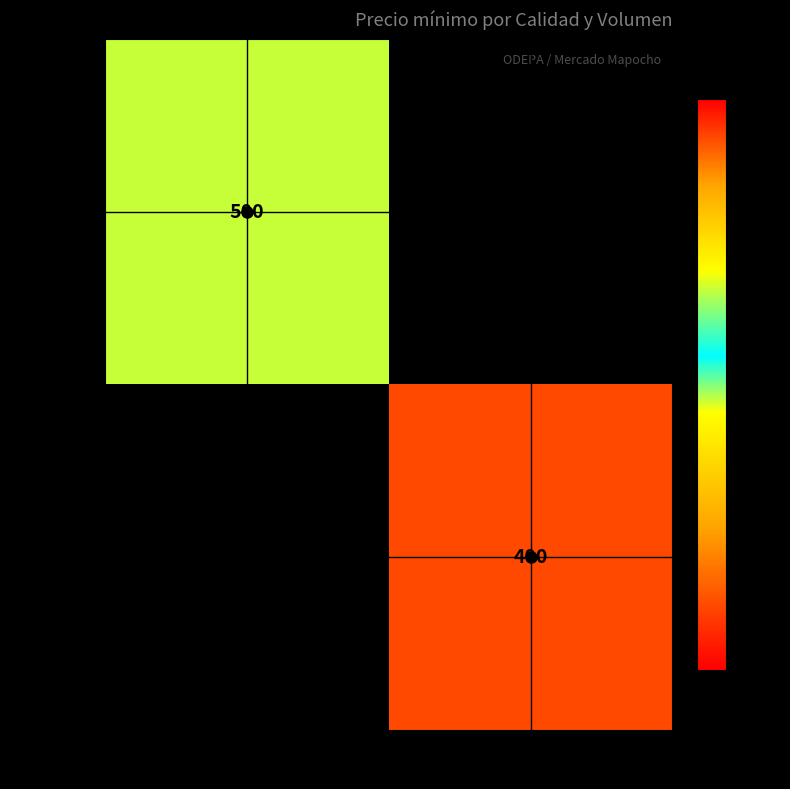

Which label corresponds to the smallest value in the chart?

3200